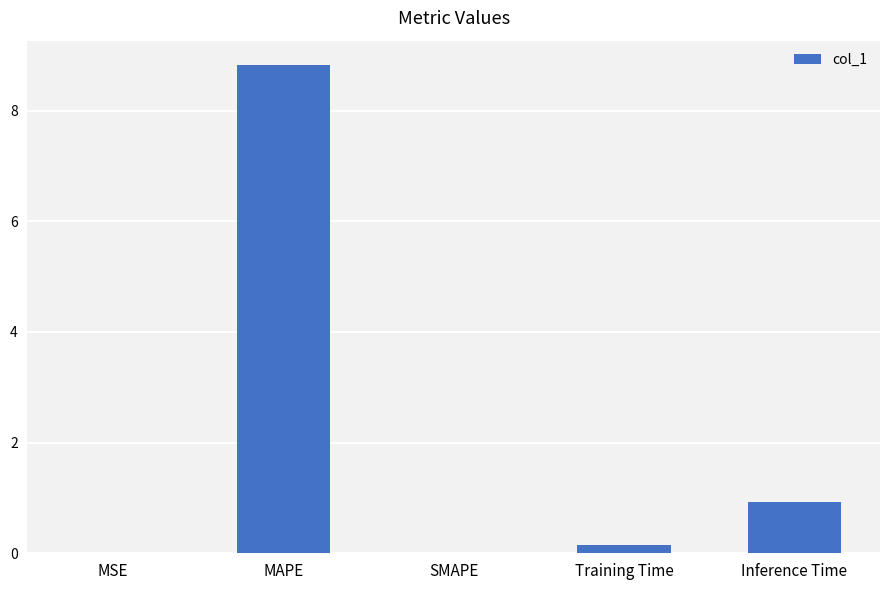

Is it true that the value at Inference Time is 0.6?

False